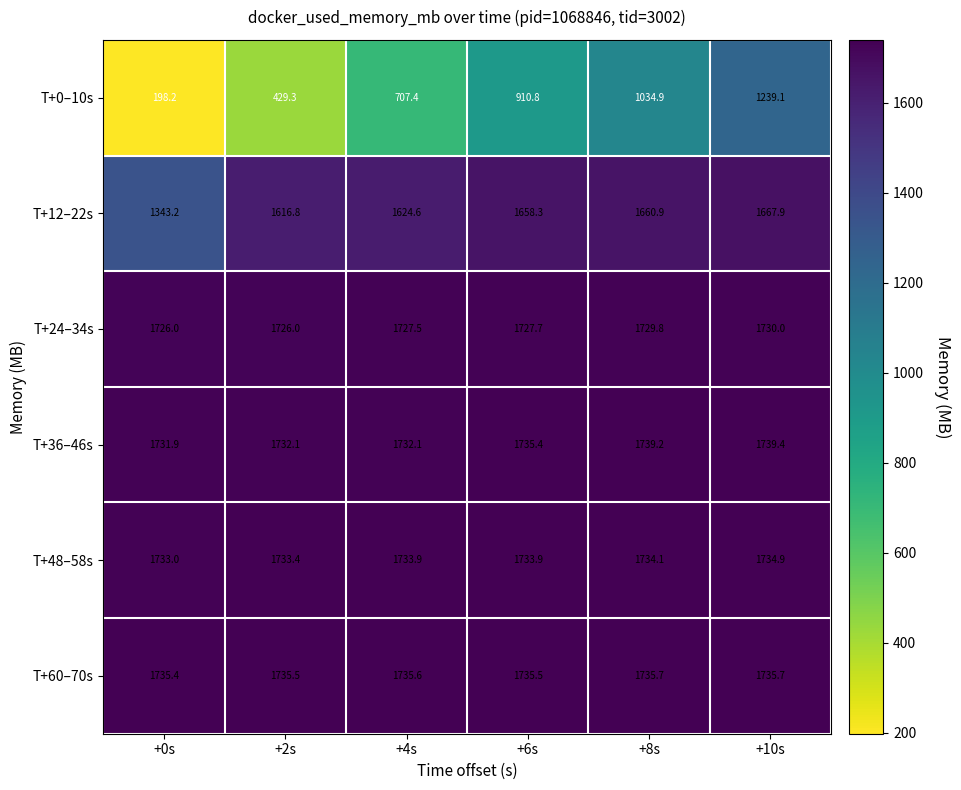

The T+36–46s series shows 1732.1 at +4s. True or false?

True